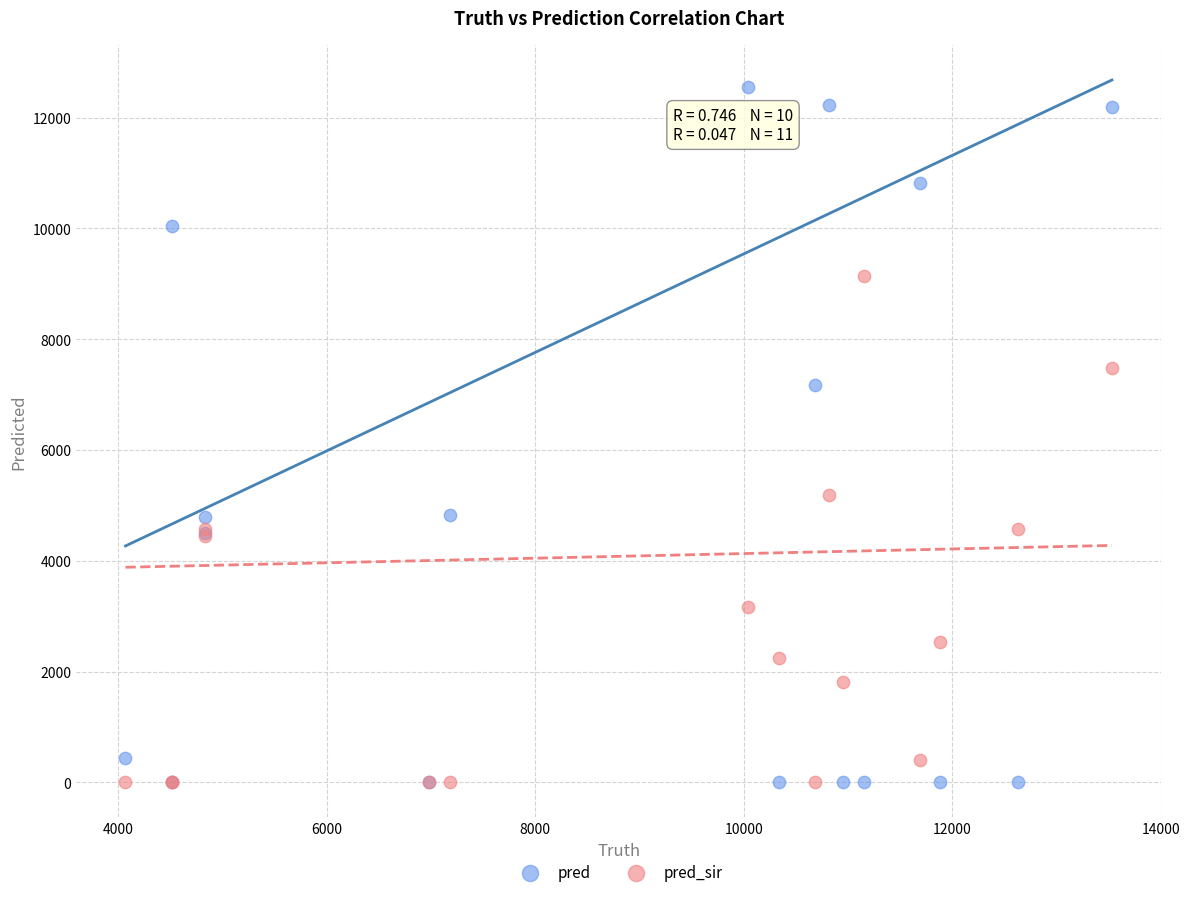

Which series contains the highest Y value?

pred